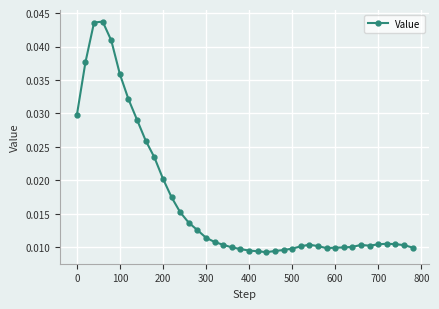

What is the sum of all values?

0.7